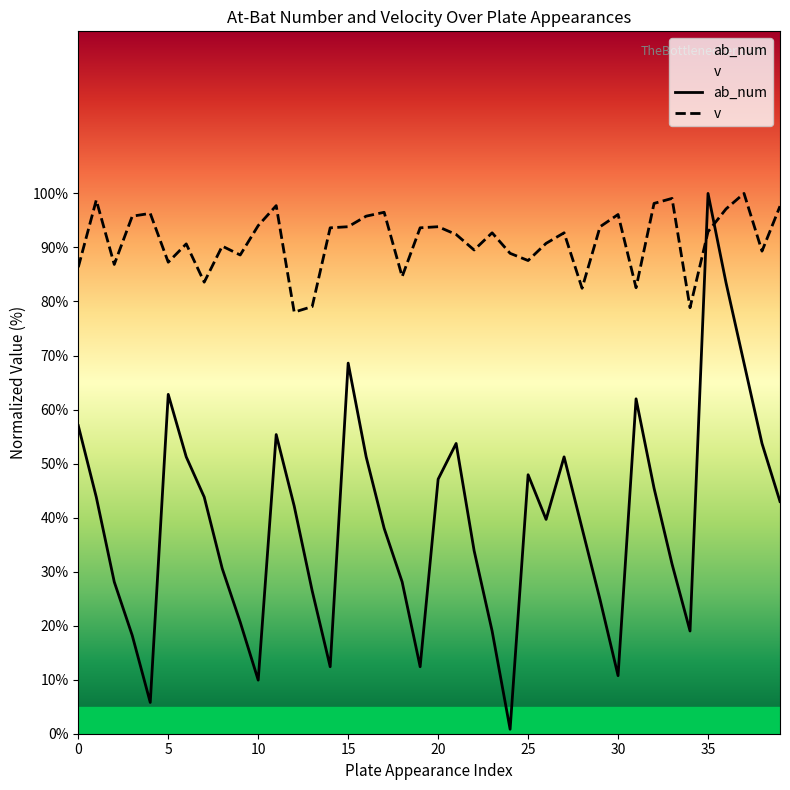

How many values in the v series are below 92?

18